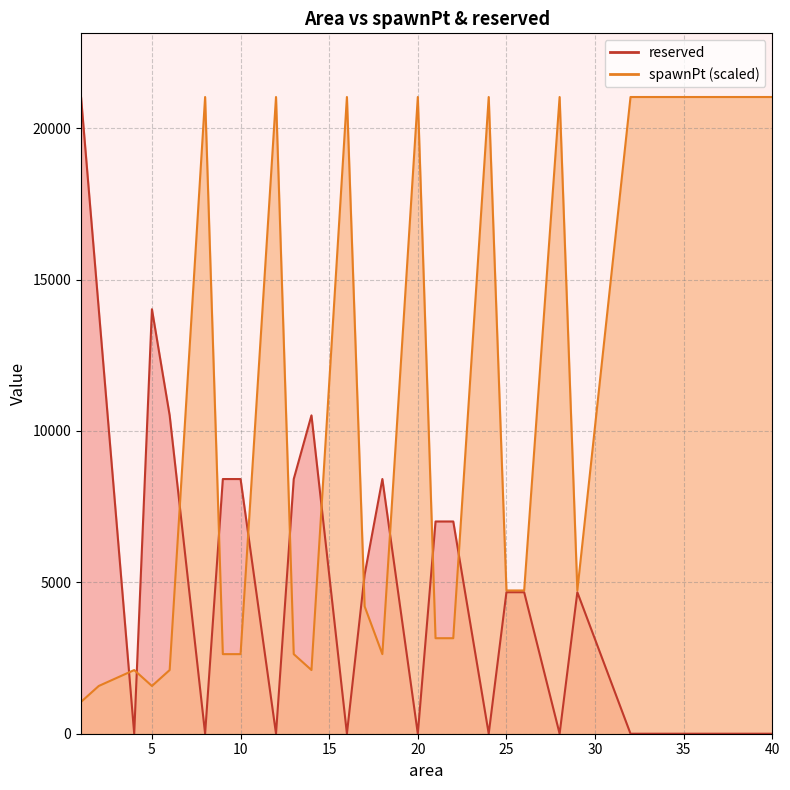

Reading left to right, what are all the values shown in this chart?

spawnPt: 1051.5	1577.2	2103.0	1577.2	2103.0	21030.0	2628.8	2628.8	21030.0	2628.8	2103.0	21030.0	4206.0	2628.8	21030.0	3154.5	3154.5	21030.0	4731.8	4731.8	21030.0	4731.8	21030.0	21030.0	21030.0
reserved: 21030.0	14020.0	0.0	14020.0	10515.0	0.0	8412.0	8412.0	0.0	8412.0	10515.0	0.0	5257.0	8412.0	0.0	7010.0	7010.0	0.0	4673.0	4673.0	0.0	4673.0	0.0	0.0	0.0